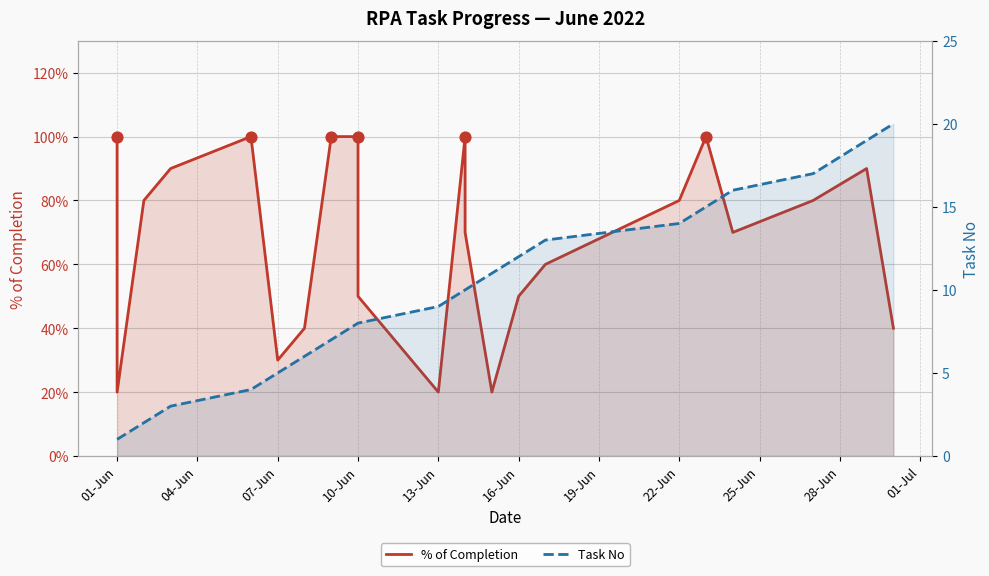

Which series has the widest spread of Y values?

Task No